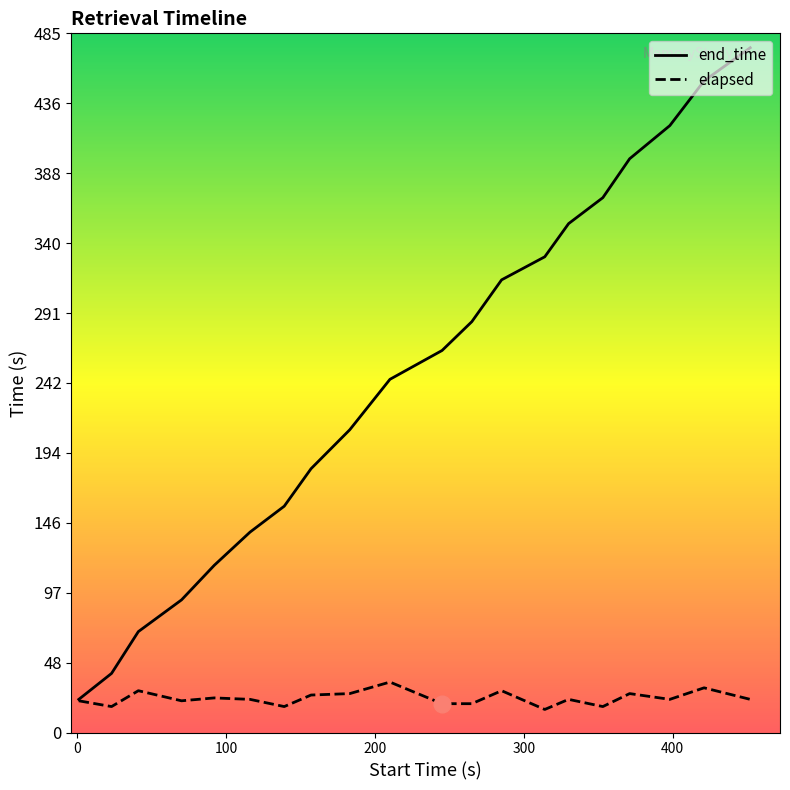

What is the highest value of the elapsed series?

35